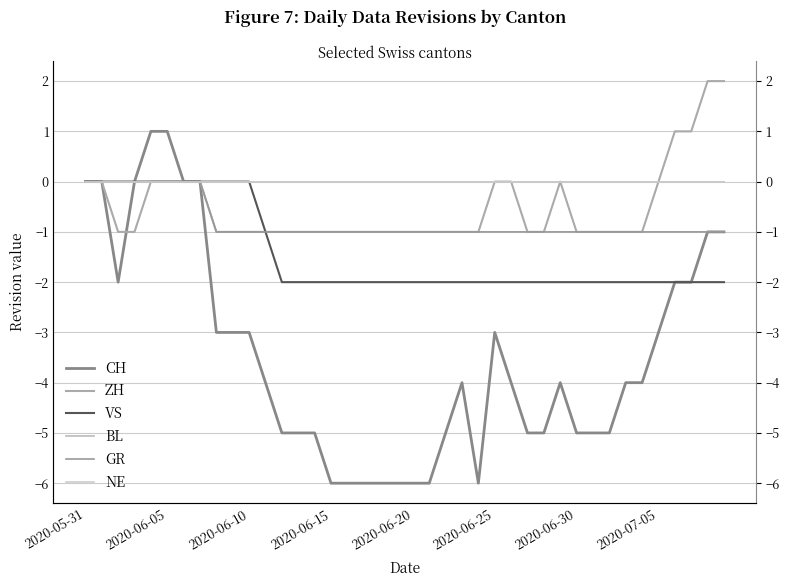

Reading left to right, extract all data points from this chart.

CH: 0	0	-2	0	1	1	0	0	-3	-3	-3	-4	-5	-5	-5	-6	-6	-6	-6	-6	-6	-6	-5	-4	-6	-3	-4	-5	-5	-4	-5	-5	-5	-4	-4	-3	-2	-2	-1	-1
ZH: 0	0	-1	-1	0	0	0	0	-1	-1	-1	-1	-1	-1	-1	-1	-1	-1	-1	-1	-1	-1	-1	-1	-1	0	0	-1	-1	0	-1	-1	-1	-1	-1	0	1	1	2	2
VS: 0	0	0	0	0	0	0	0	0	0	0	-1	-2	-2	-2	-2	-2	-2	-2	-2	-2	-2	-2	-2	-2	-2	-2	-2	-2	-2	-2	-2	-2	-2	-2	-2	-2	-2	-2	-2
BL: 0	0	0	0	0	0	0	0	0	0	0	0	0	0	0	0	0	0	0	0	0	0	0	0	0	0	0	0	0	0	0	0	0	0	0	0	0	0	0	0
GR: 0	0	0	0	0	0	0	0	-1	-1	-1	-1	-1	-1	-1	-1	-1	-1	-1	-1	-1	-1	-1	-1	-1	-1	-1	-1	-1	-1	-1	-1	-1	-1	-1	-1	-1	-1	-1	-1
NE: 0	0	0	0	0	0	0	0	0	0	0	0	0	0	0	0	0	0	0	0	0	0	0	0	0	0	0	0	0	0	0	0	0	0	0	0	0	0	0	0